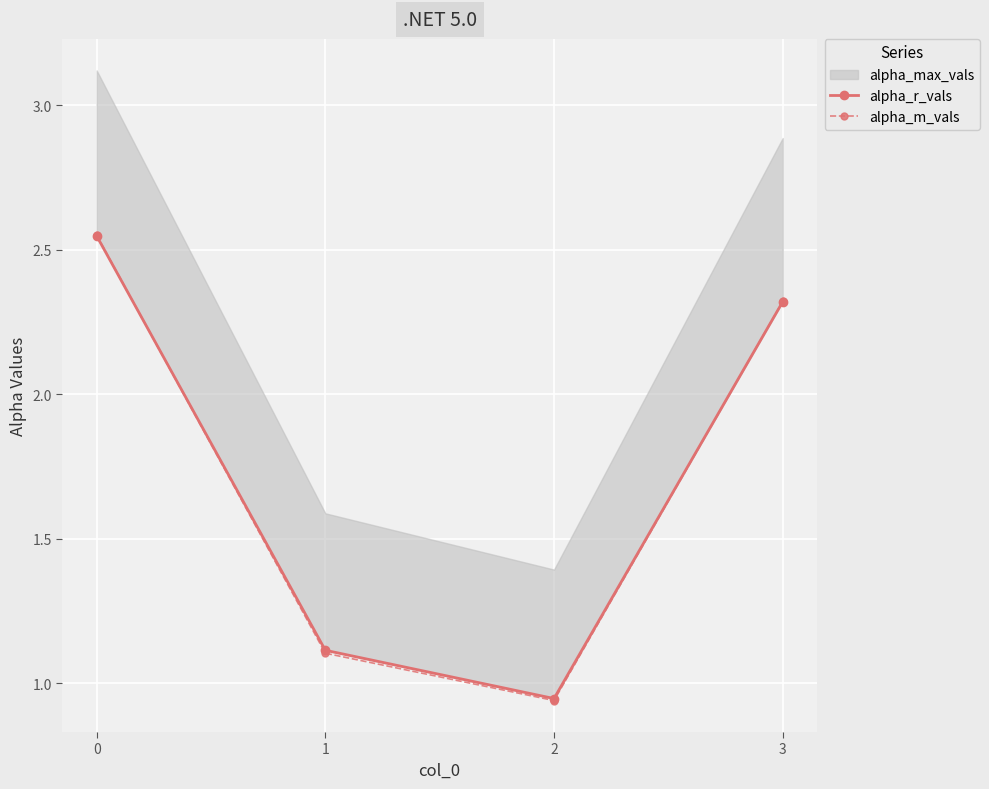

The value of alpha_r_vals at 3 is 2.3. True or false?

True